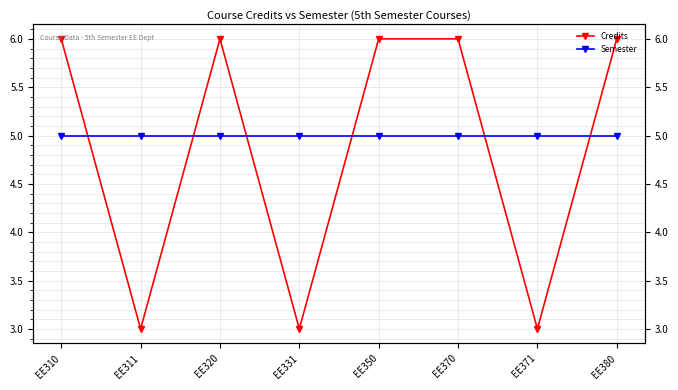

At which label is Credits closest to 4?

EE311